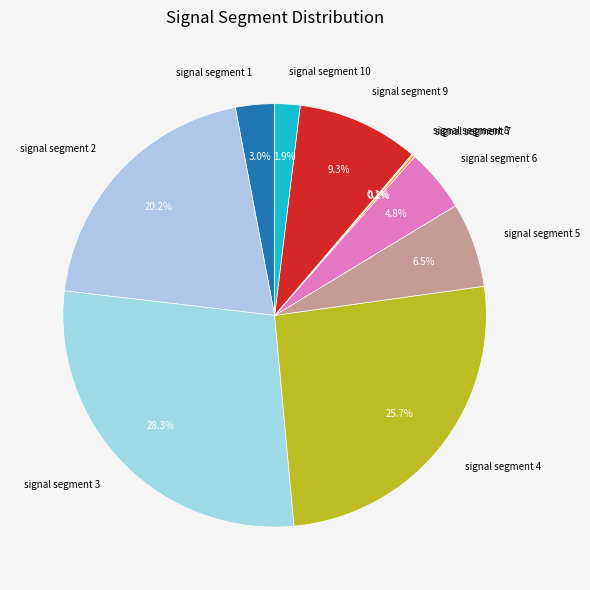

What portion of the pie excludes signal segment 4?

74.3%